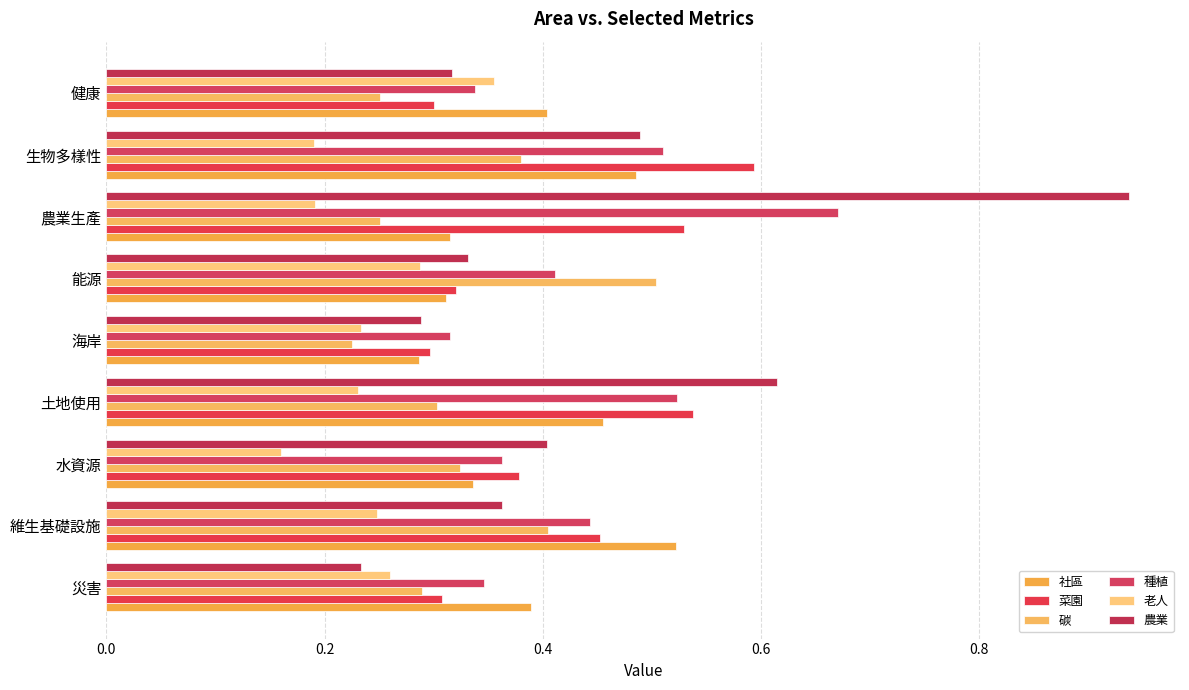

What is the difference between the maximum and minimum values in the 碳 series?

0.3